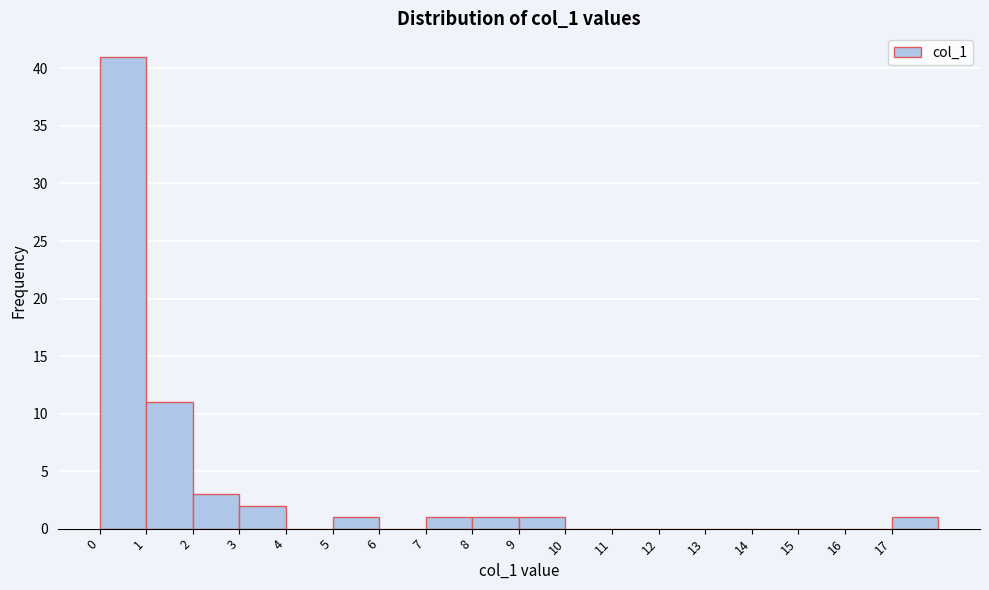

How tall is the bar that spans 8 to 9 on the x-axis? The values are not printed on the chart, so give them approximately, as read against the axis.

1